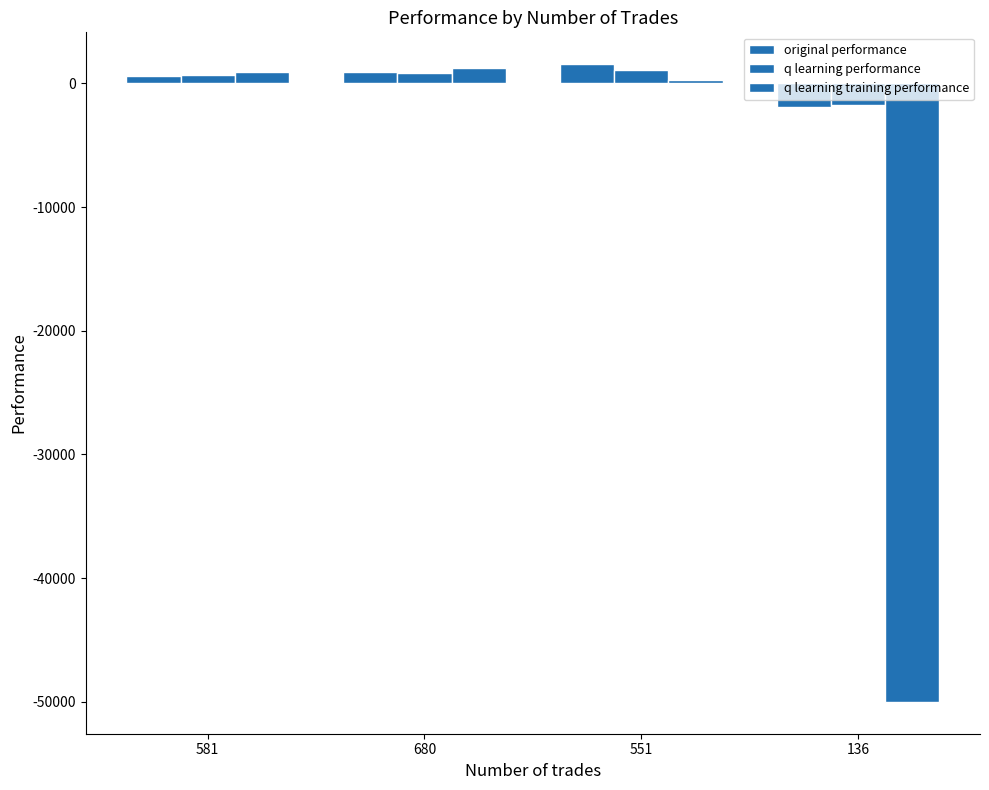

Which series changed the most between 581 and 551?

original performance